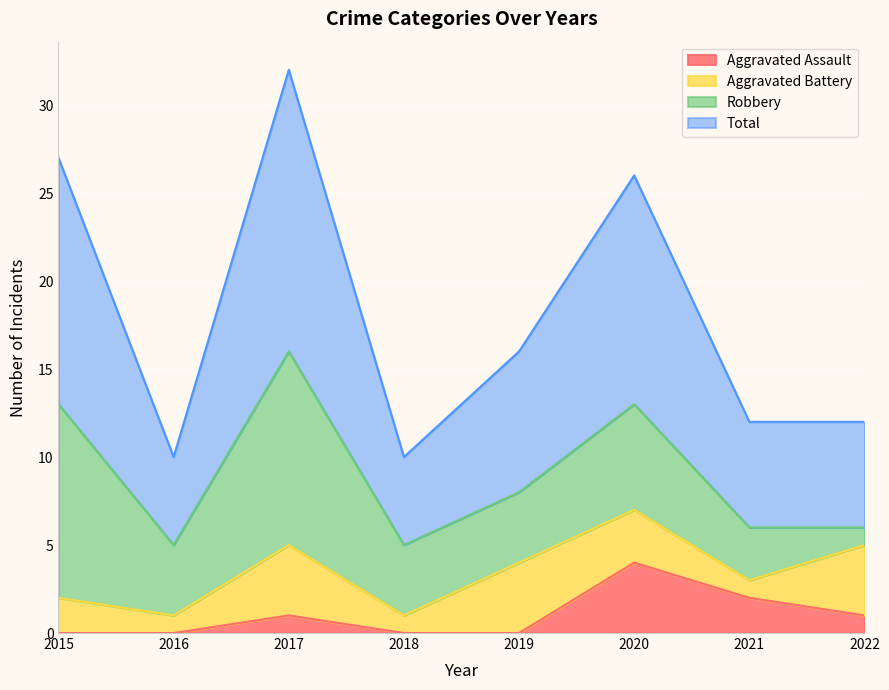

How many lines are shown in the chart?

4